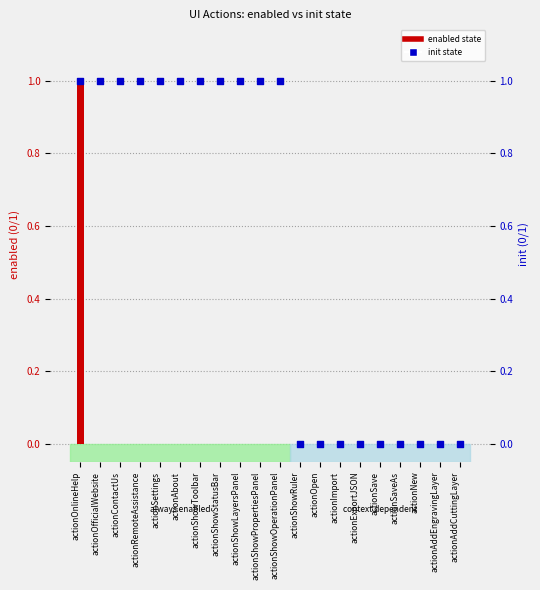

Is the value of enabled state at actionAddEngravingLayer greater than the value of init state at actionExportJSON?

No